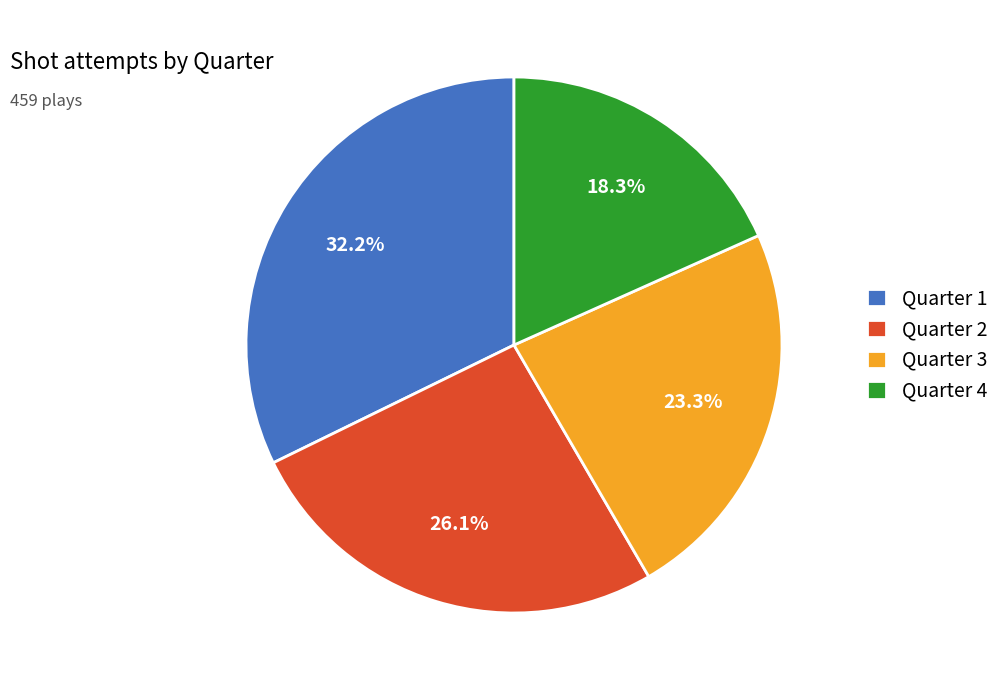

What is the smallest slice in the pie chart?

Quarter 4